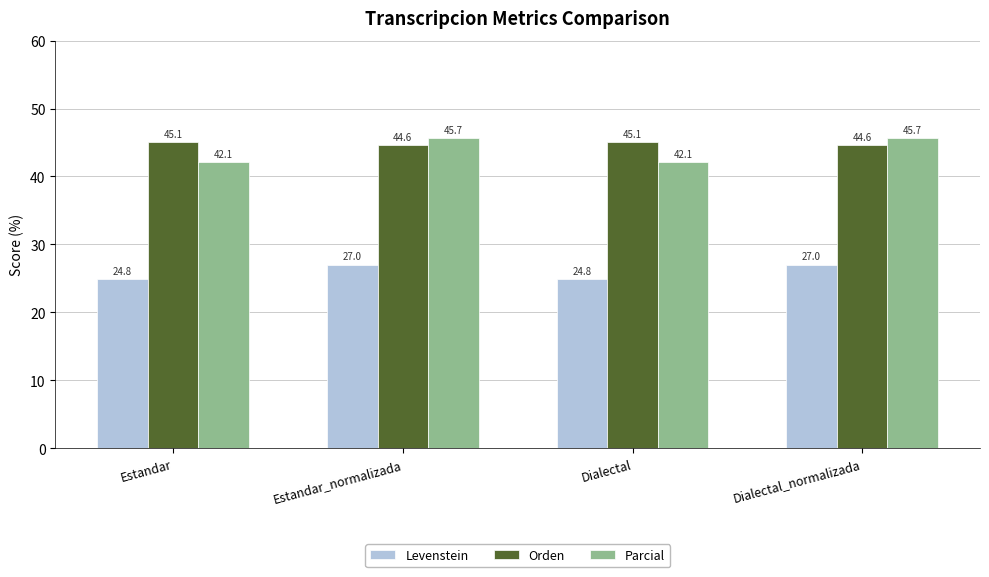

Reading left to right, list all the values displayed in this chart.

Levenstein: 24.8	27.0	24.8	27.0
Orden: 45.1	44.6	45.1	44.6
Parcial: 42.1	45.7	42.1	45.7